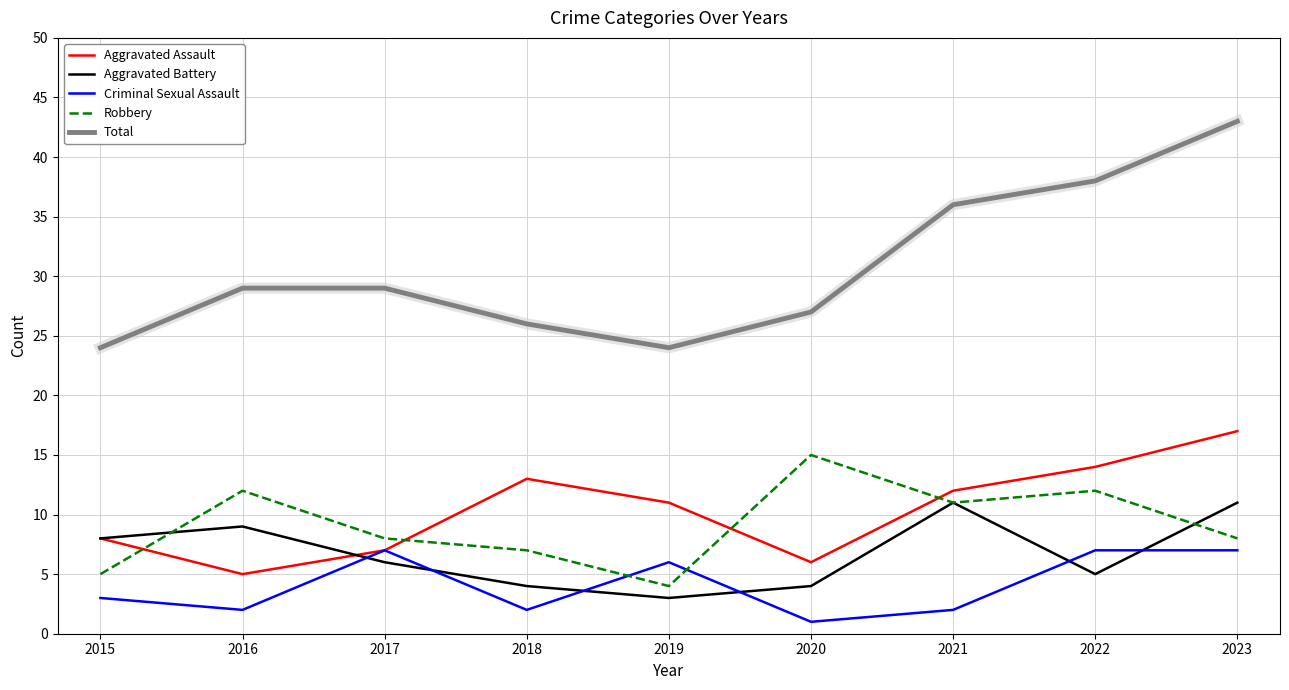

Reading left to right, list all the values displayed in this chart.

Aggravated Assault: 8	5	7	13	11	6	12	14	17
Aggravated Battery: 8	9	6	4	3	4	11	5	11
Criminal Sexual Assault: 3	2	7	2	6	1	2	7	7
Robbery: 5	12	8	7	4	15	11	12	8
Total: 24	29	29	26	24	27	36	38	43